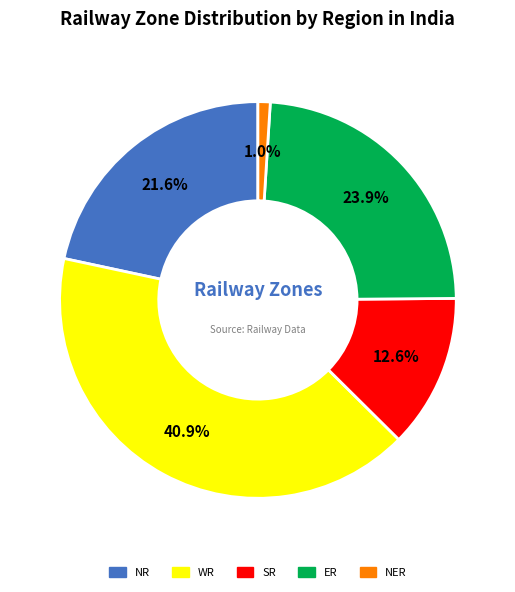

Is there a majority slice in this chart?

No